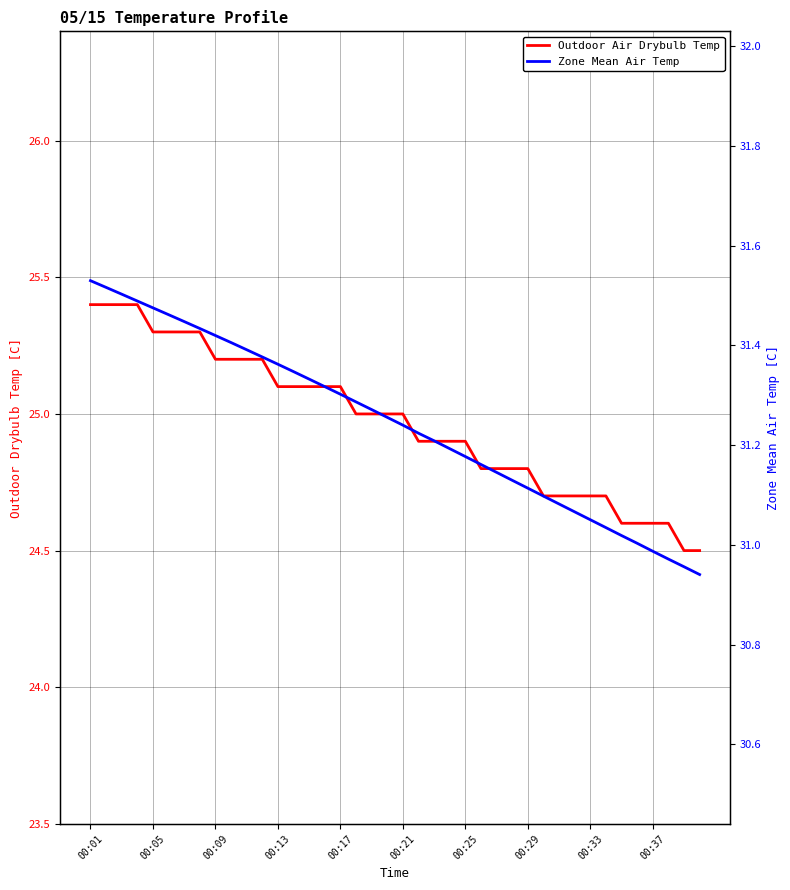

Is it true that Outdoor Air Drybulb Temp equals 24.7 at 33?

True